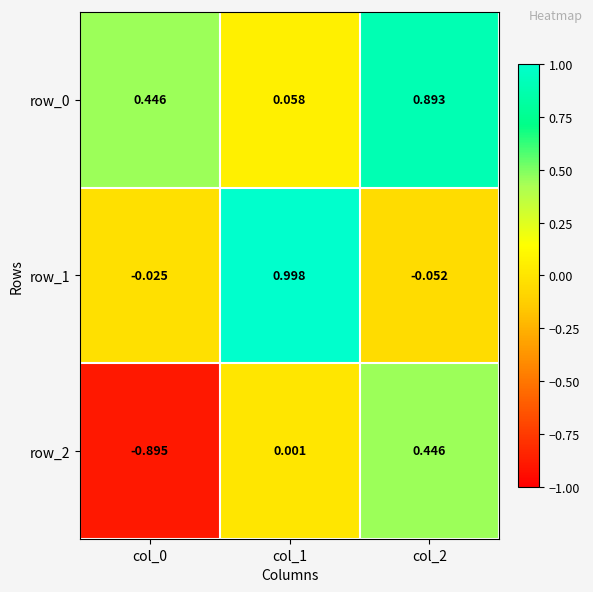

At how many categories does at least one series exceed 0?

3